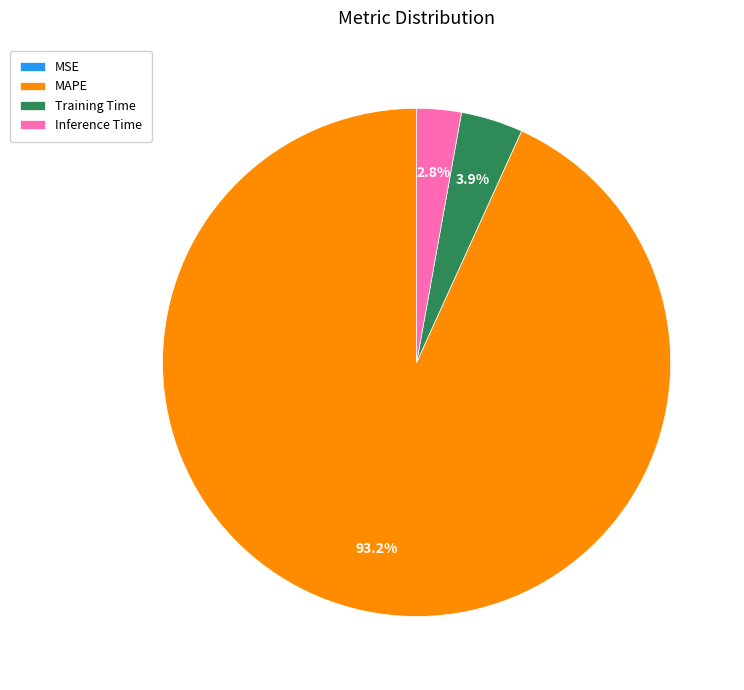

Which slice represents more than half of the pie?

MAPE